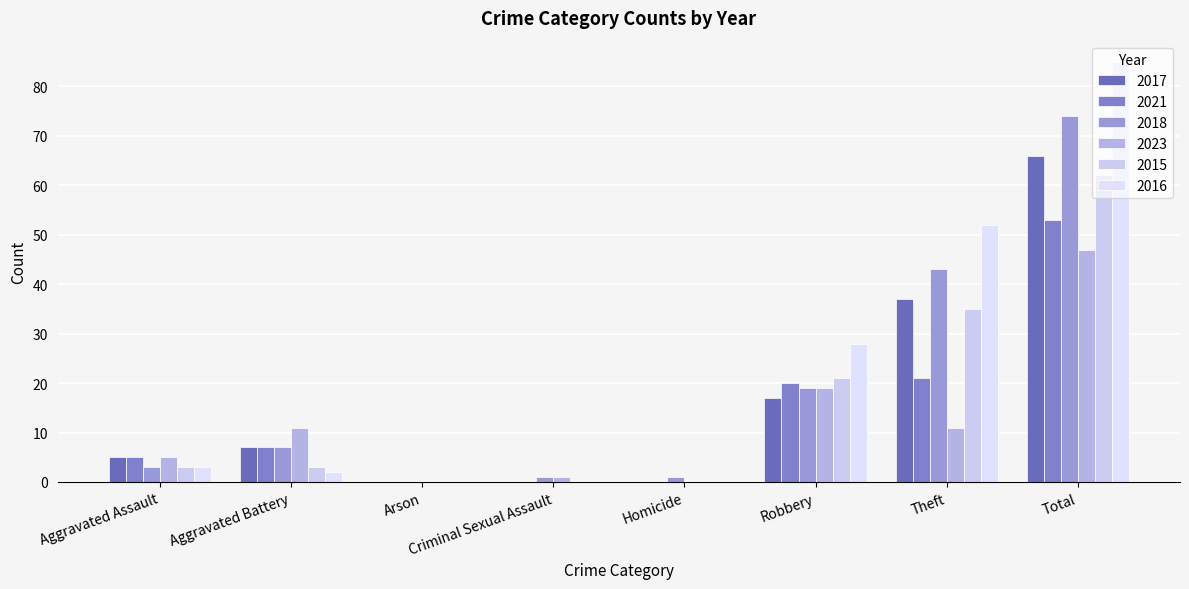

Reading left to right, transcribe all the data shown in this chart.

2017: 5	7	0	0	0	17	37	66
2021: 5	7	0	0	0	20	21	53
2018: 3	7	0	1	1	19	43	74
2023: 5	11	0	1	0	19	11	47
2015: 3	3	0	0	0	21	35	62
2016: 3	2	0	0	0	28	52	85